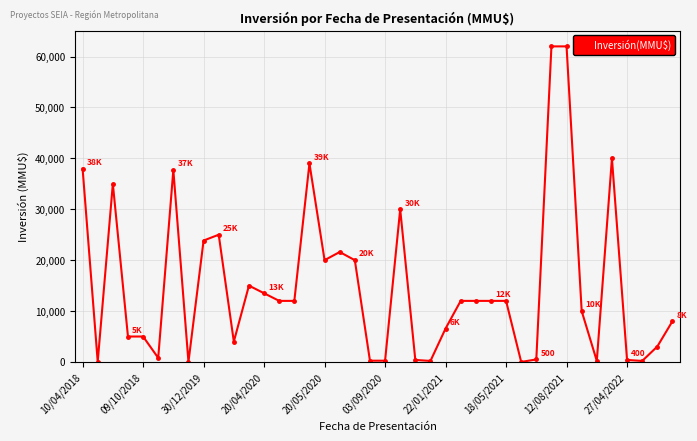

What is the average value?

14988